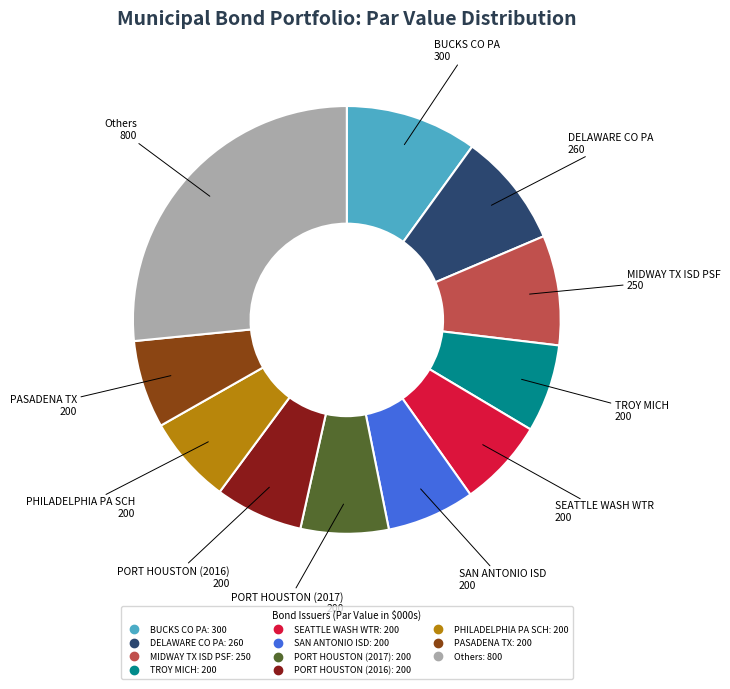

Is there a majority slice in this chart?

No